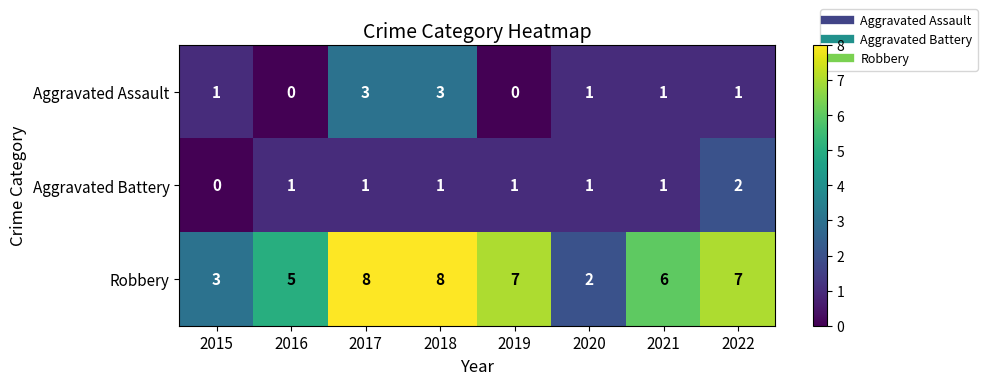

Reading left to right, transcribe all the data shown in this chart.

Aggravated Assault: 1	0	3	3	0	1	1	1
Aggravated Battery: 0	1	1	1	1	1	1	2
Robbery: 3	5	8	8	7	2	6	7